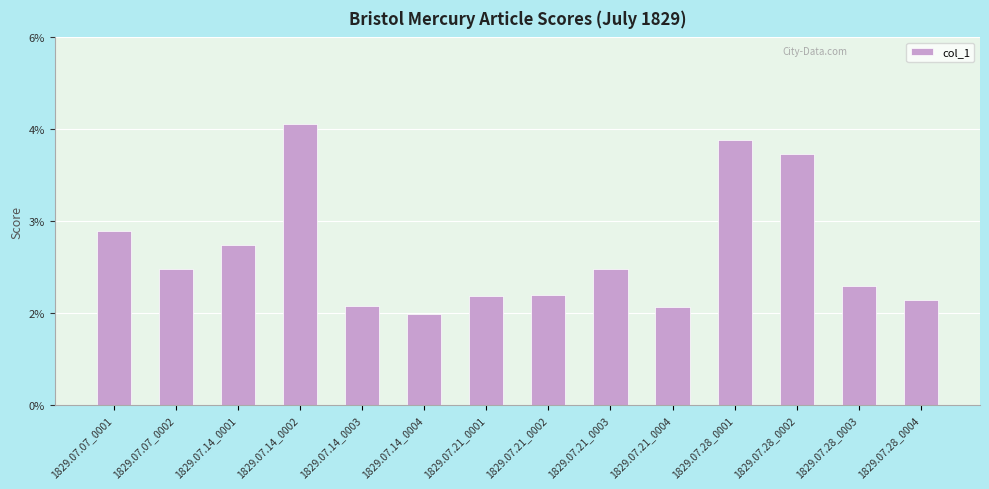

True or false: the data shows 0.0 at 1829.07.21_0003.

False